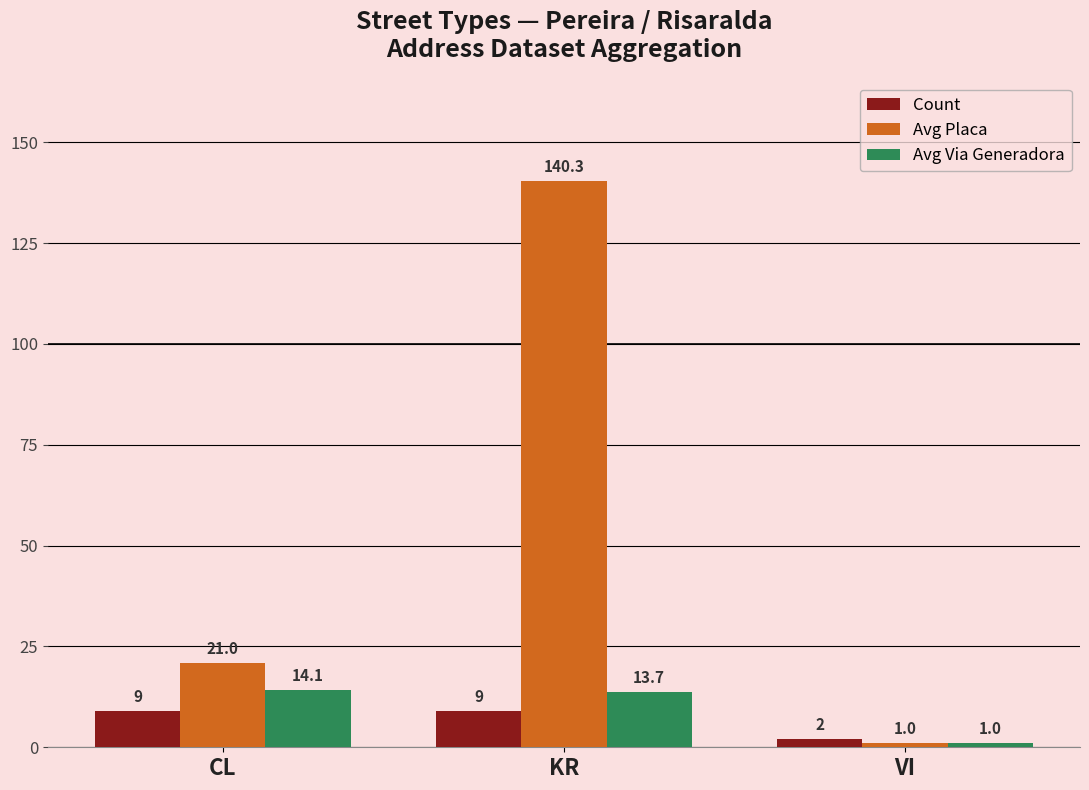

Reading left to right, list all the values displayed in this chart.

Count: 9.0	9.0	2.0
Avg Placa: 21.0	140.3	1.0
Avg Via Generadora: 14.1	13.7	1.0